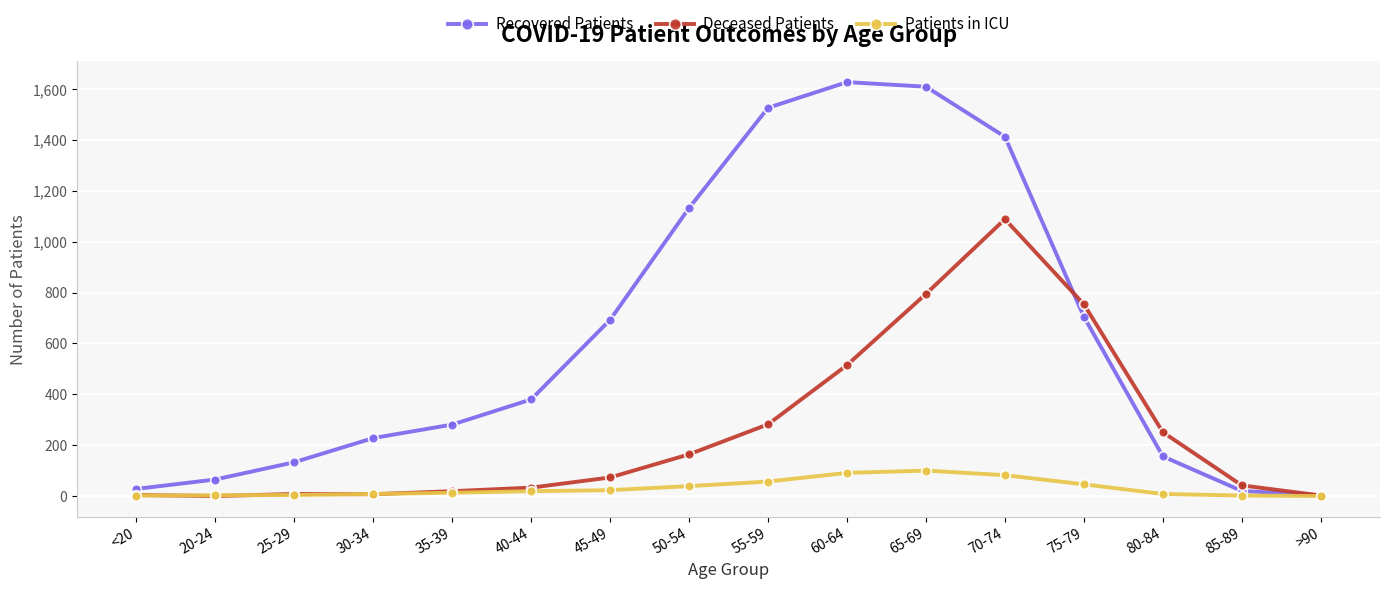

List the series in order of their overall mean, highest first.

Recovered Patients, Deceased Patients, Patients in ICU